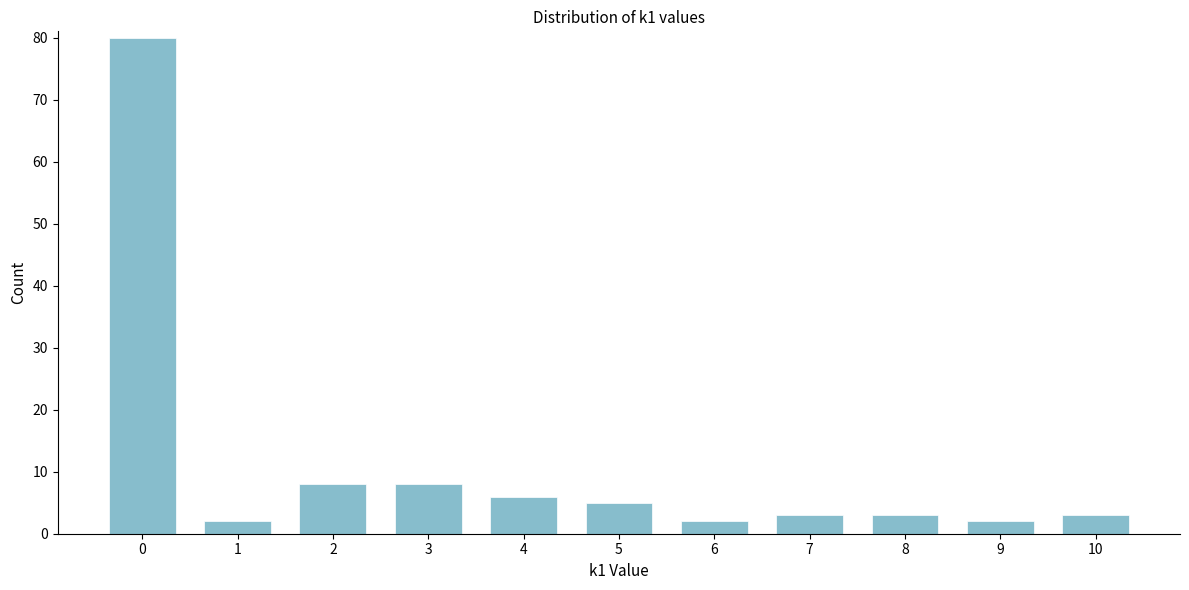

How tall is the bar that spans 8.5 to 9.5 on the x-axis? The values are not printed on the chart, so give them approximately, as read against the axis.

2